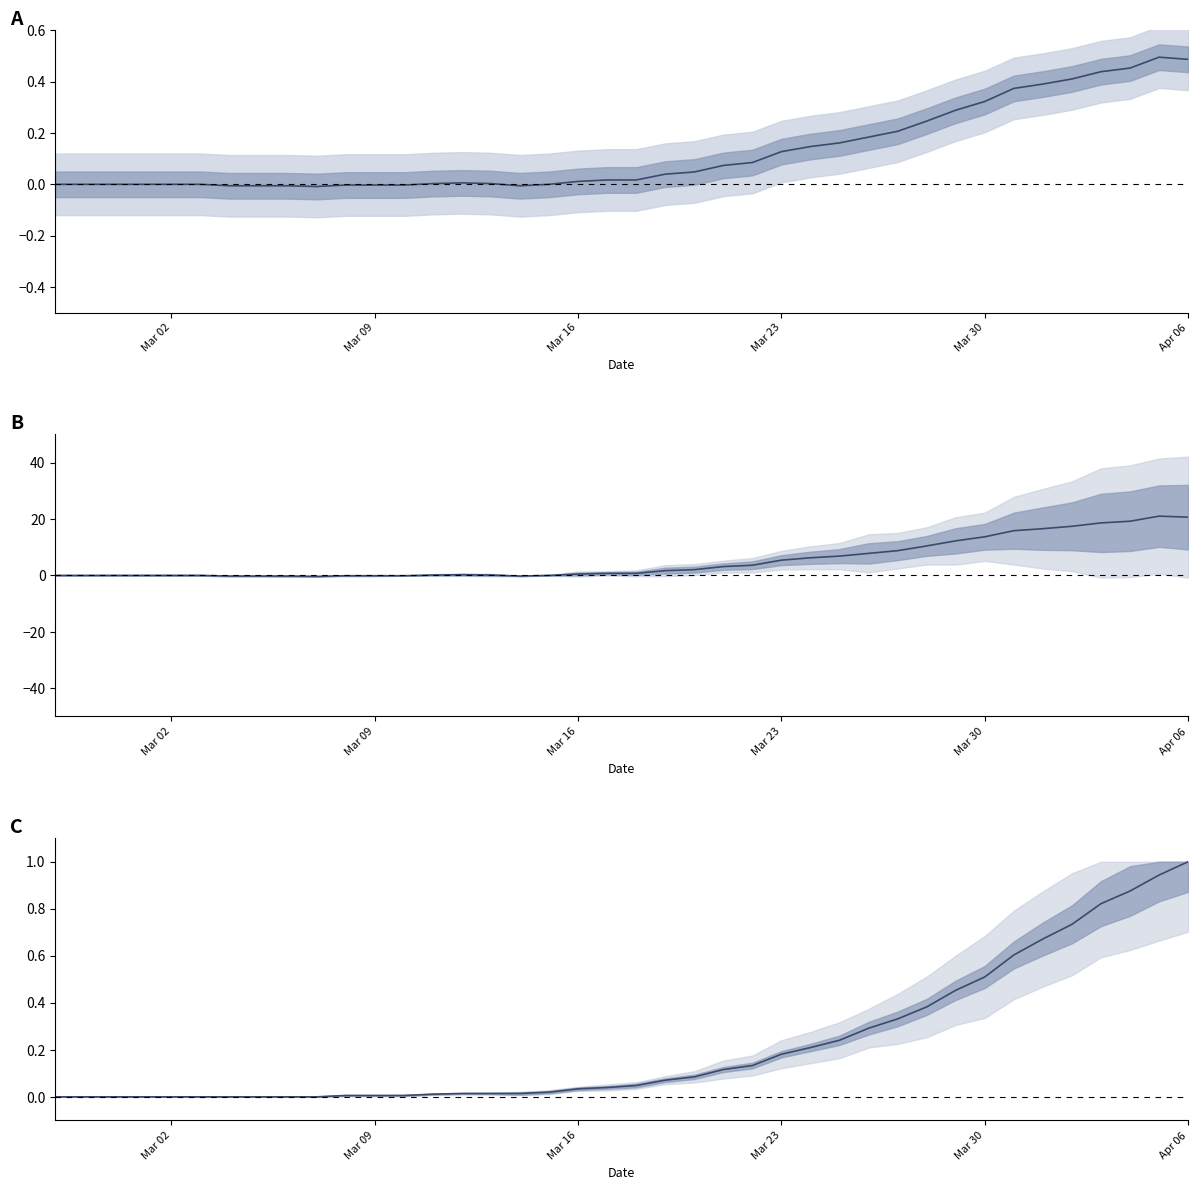

True or false: series_0_minus_1 has more than 0 points higher than both neighbors.

True